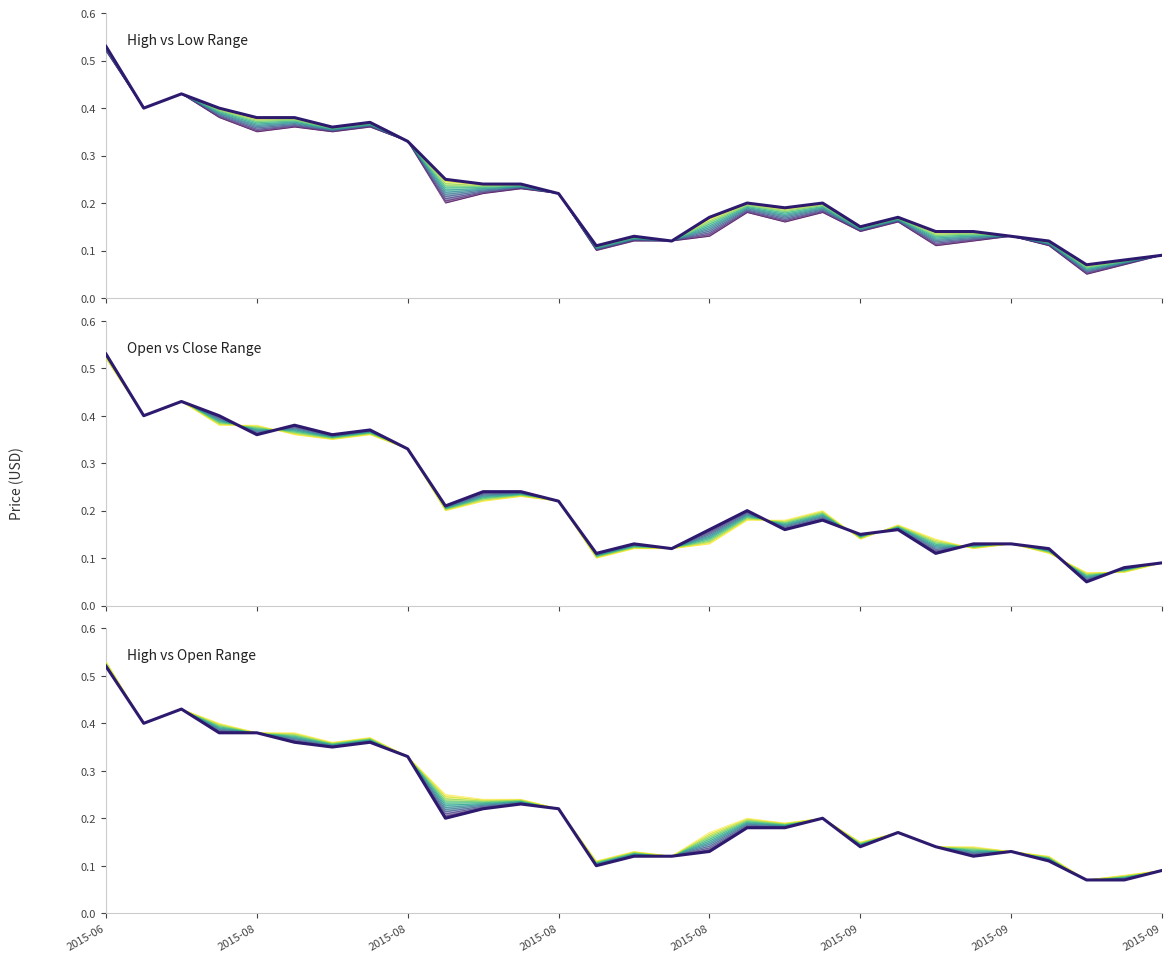

The value of High vs Low Range at 13 is 0.1. True or false?

False